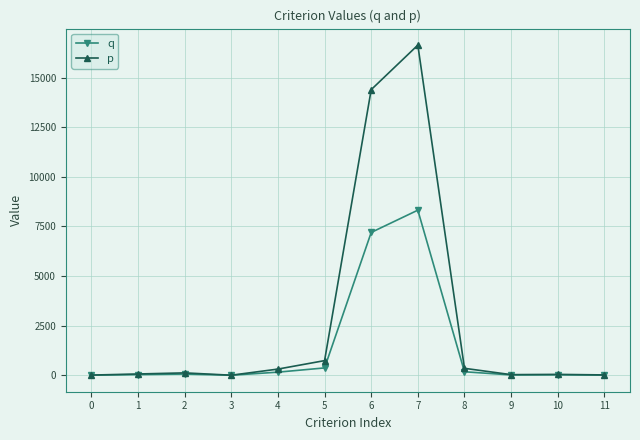

Is the value of p at 7 greater than the value of q at 11?

Yes